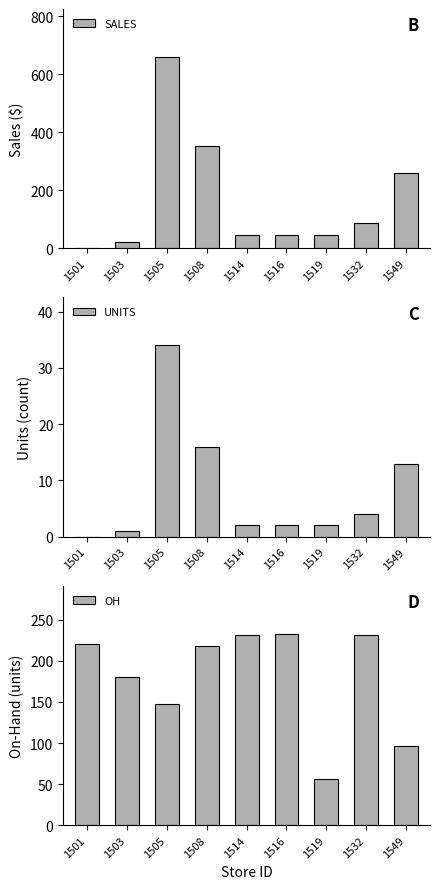

What value does the OH series have at 1501?

220